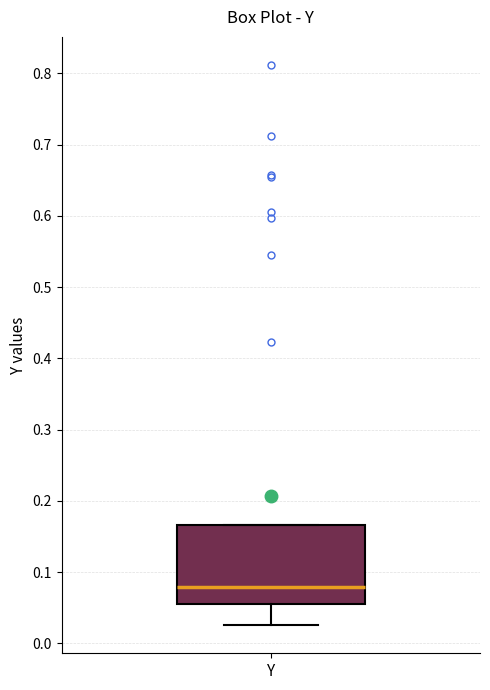

Where is the upper edge of the box for Y on the y-axis? The values are not printed on the chart, so give them approximately, as read against the axis.

0.17